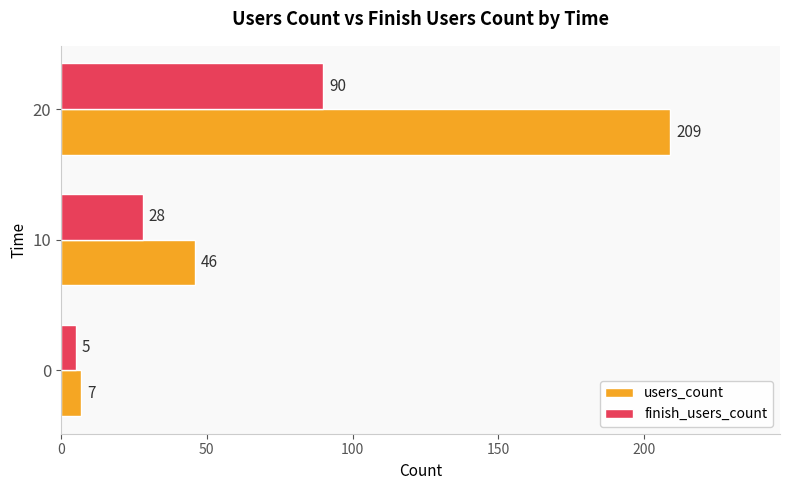

List the series in order of their peak value, lowest first.

finish_users_count, users_count